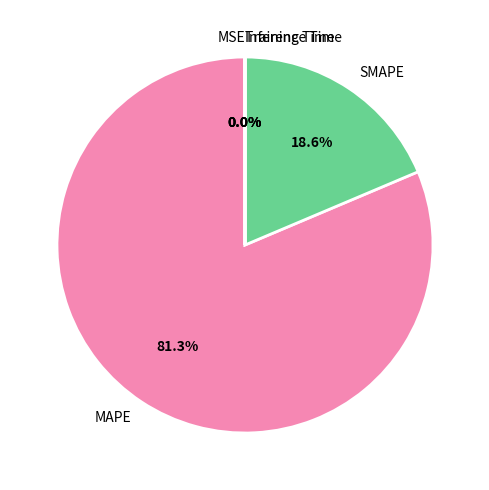

Which category has the biggest portion of the pie?

MAPE